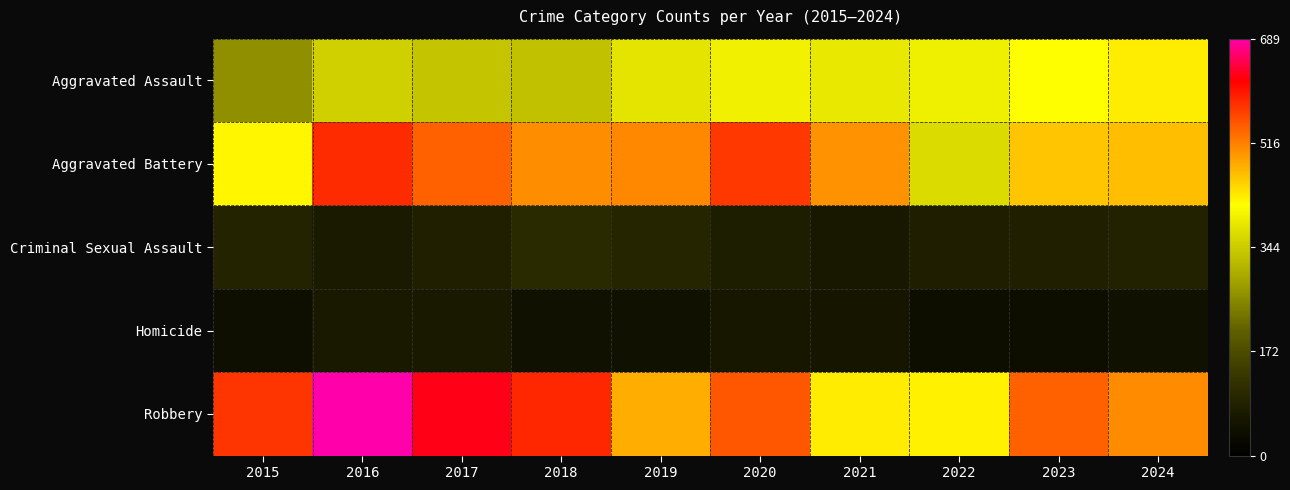

At which category is the sum across all series the highest?

2016